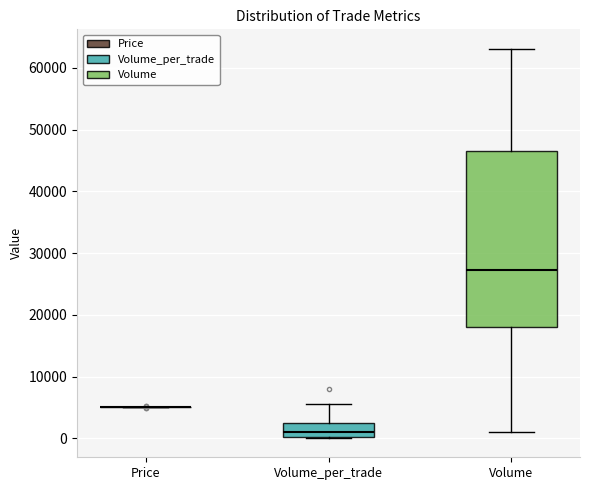

Reading left to right, transcribe this box plot: for each box, give where its median line is, the range the box spans, and where its two whiskers end, as read against the y-axis. The values are not printed on the chart, so give them approximately, as read against the axis.

Price: box collapsed to a line at 5000, whiskers 5000 to 5000
Volume_per_trade: median 1000, box 0 to 2000, whiskers 0 to 6000
Volume: median 27000, box 18000 to 47000, whiskers 1000 to 63000